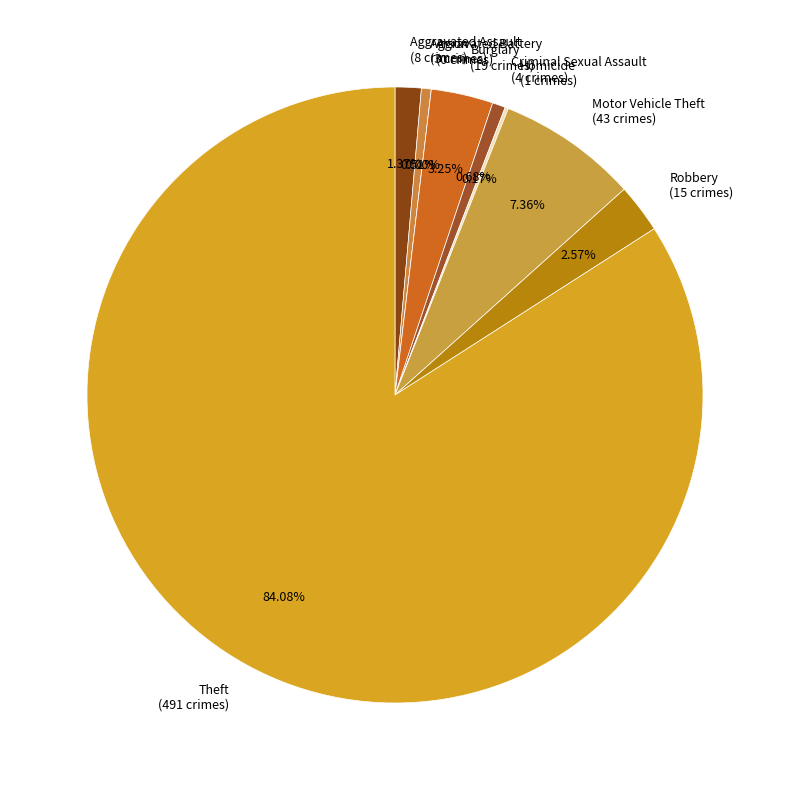

How many slices are in this pie chart?

9